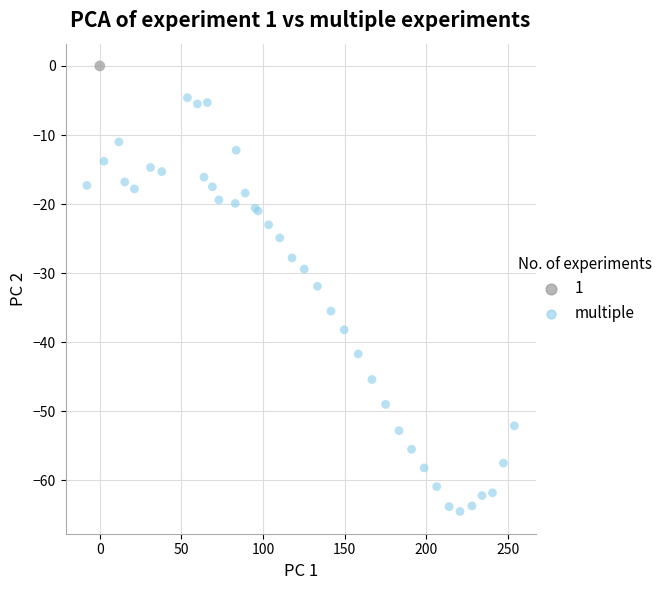

What are all the series names shown in the legend?

1, multiple